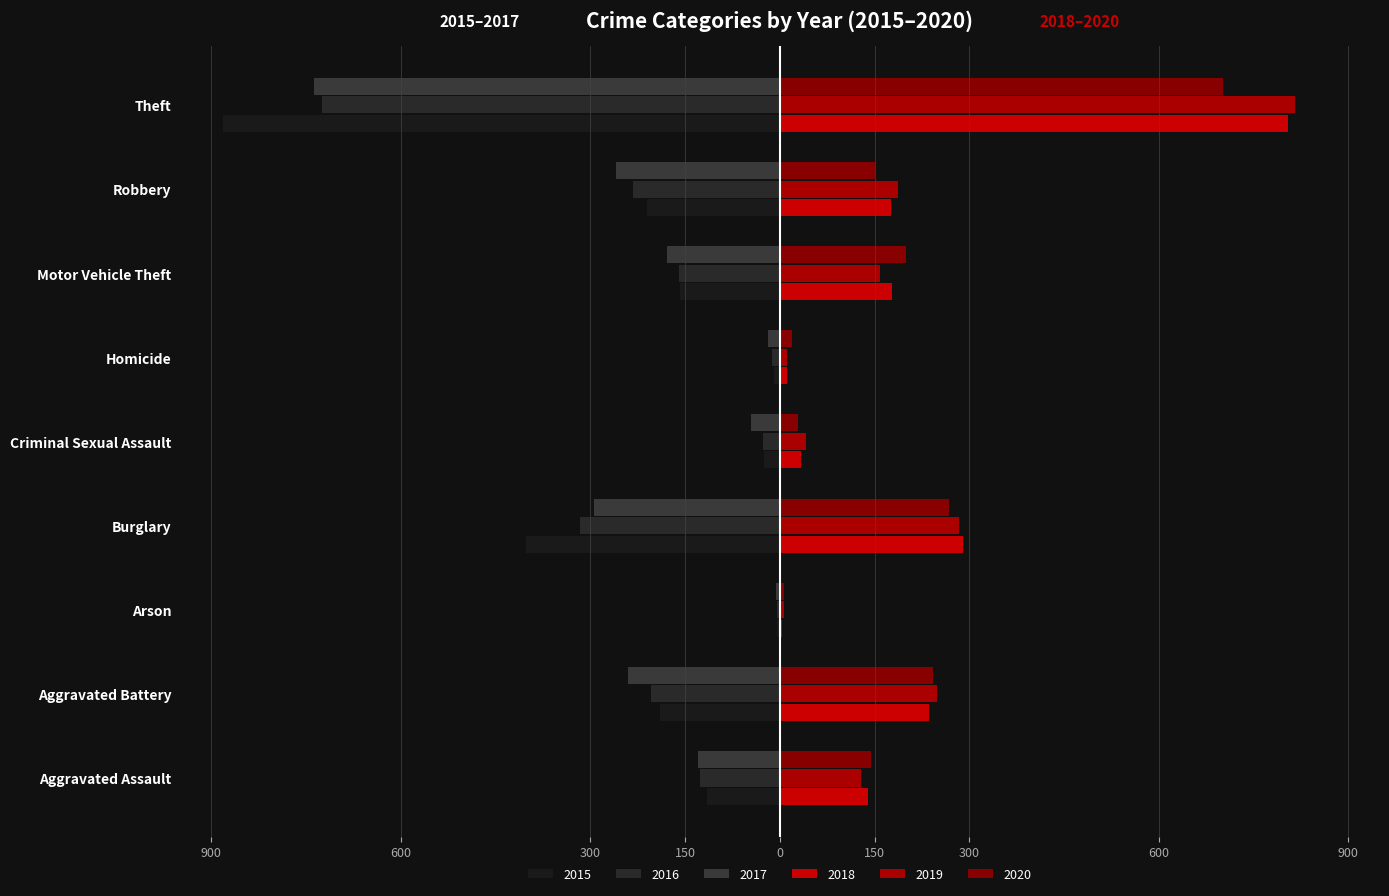

What is the label of the 8th bar from the left?

Robbery